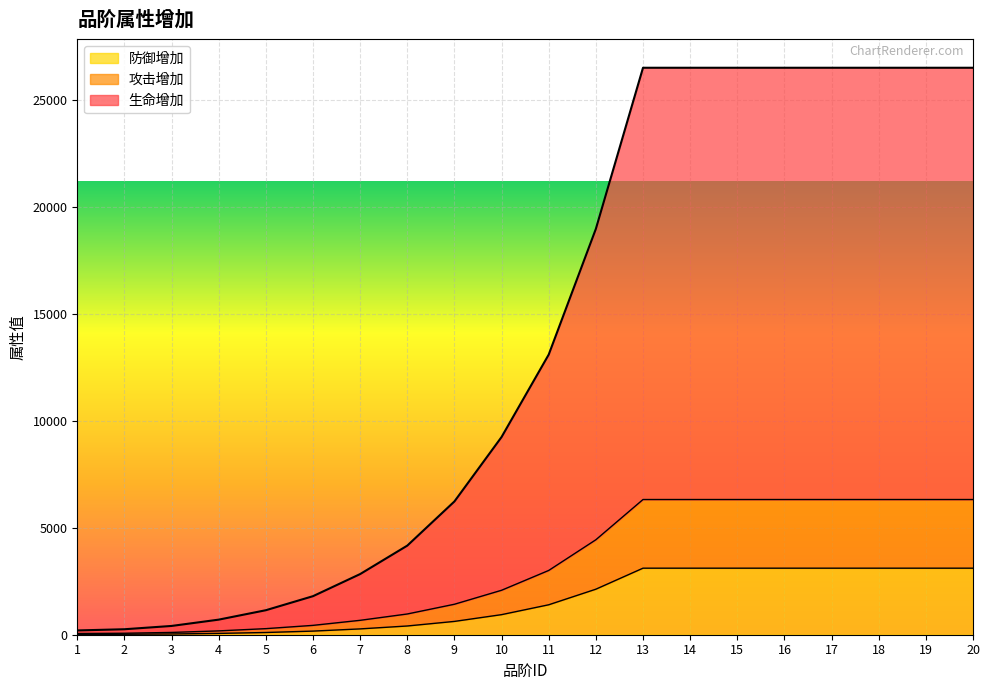

What is the value of the 防御增加 point at the 1st from the left?

16